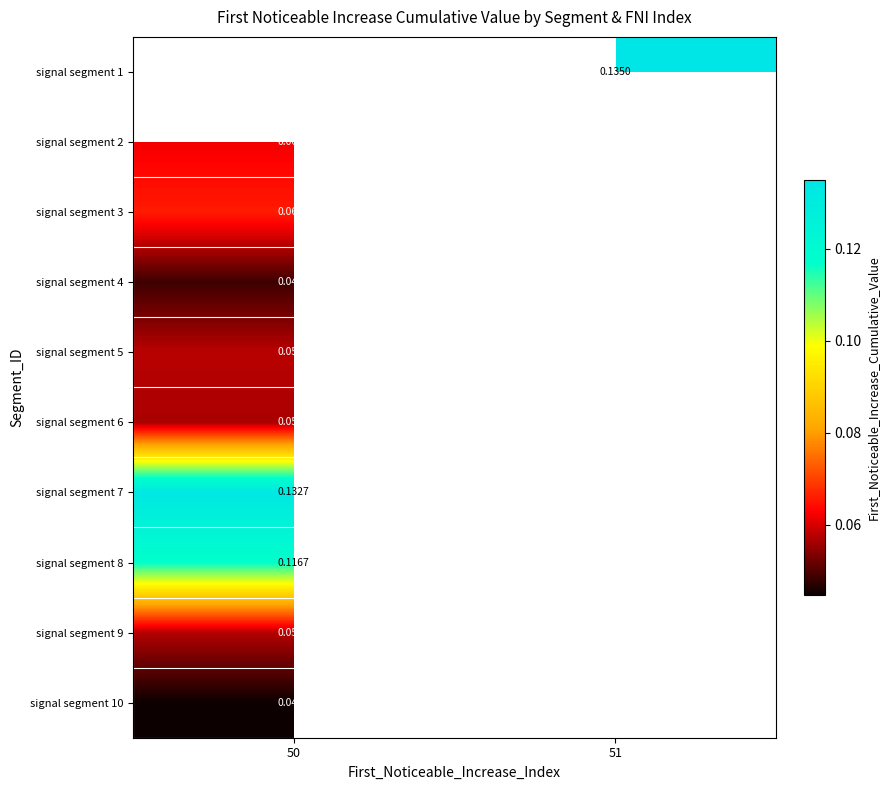

Read the signal segment 8 value at 50.

0.1